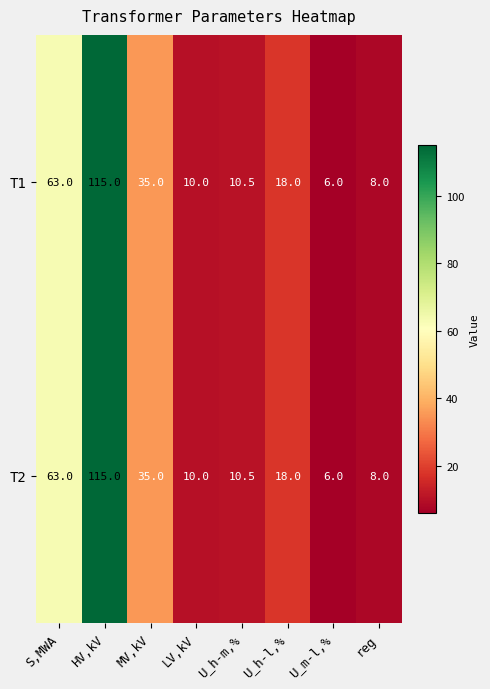

What is the total value across all series at MV,kV?

70.0